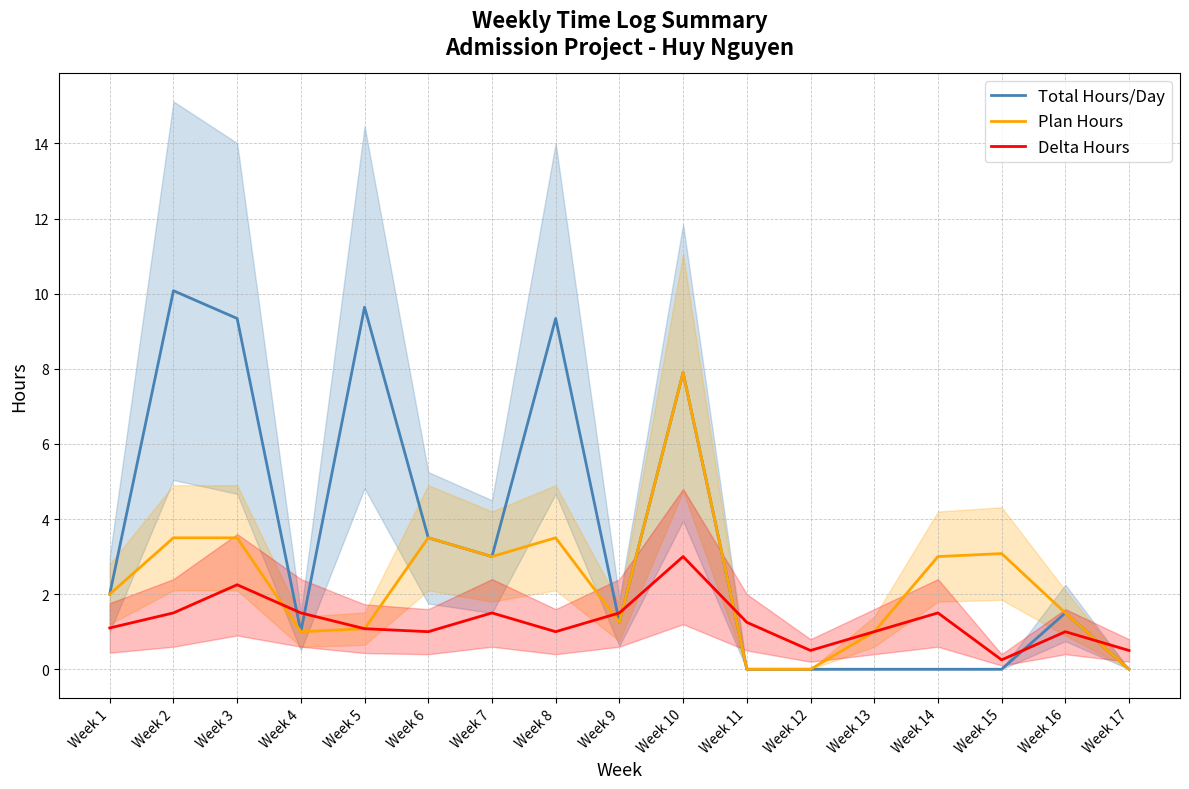

Where is Plan Hours nearest to the value 3?

Week 7